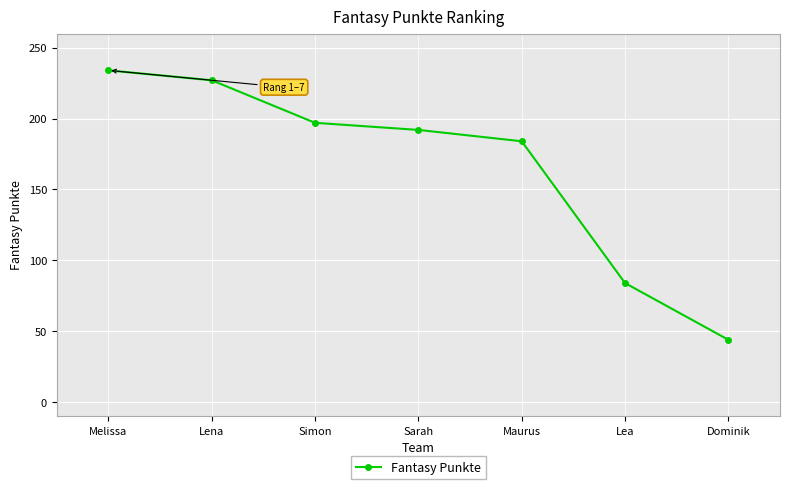

How many values are below 192?

3